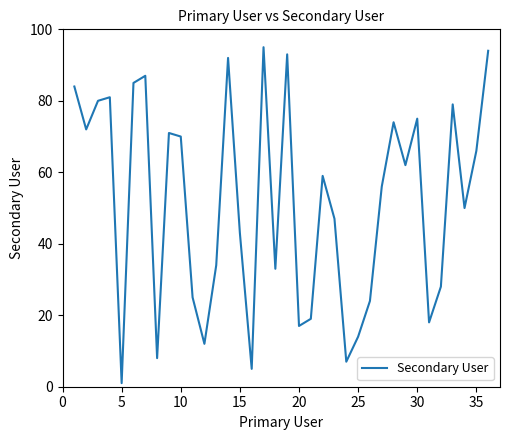

What is the maximum value shown in the chart?

95